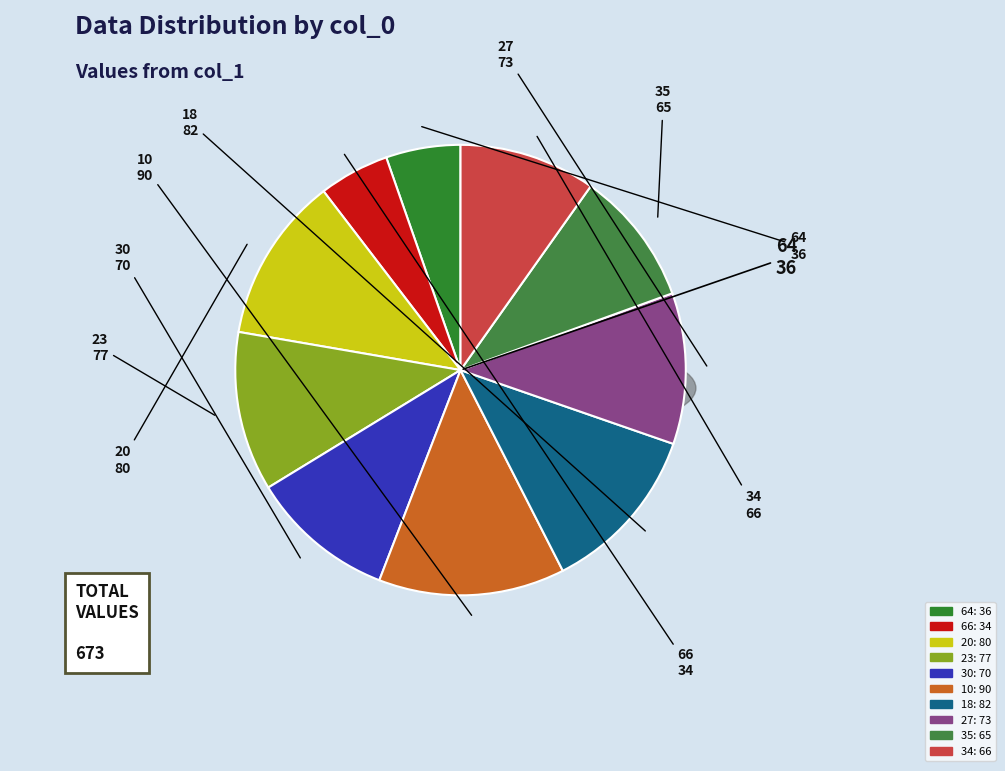

The 34 slice represents 10% of the pie. True or false?

True